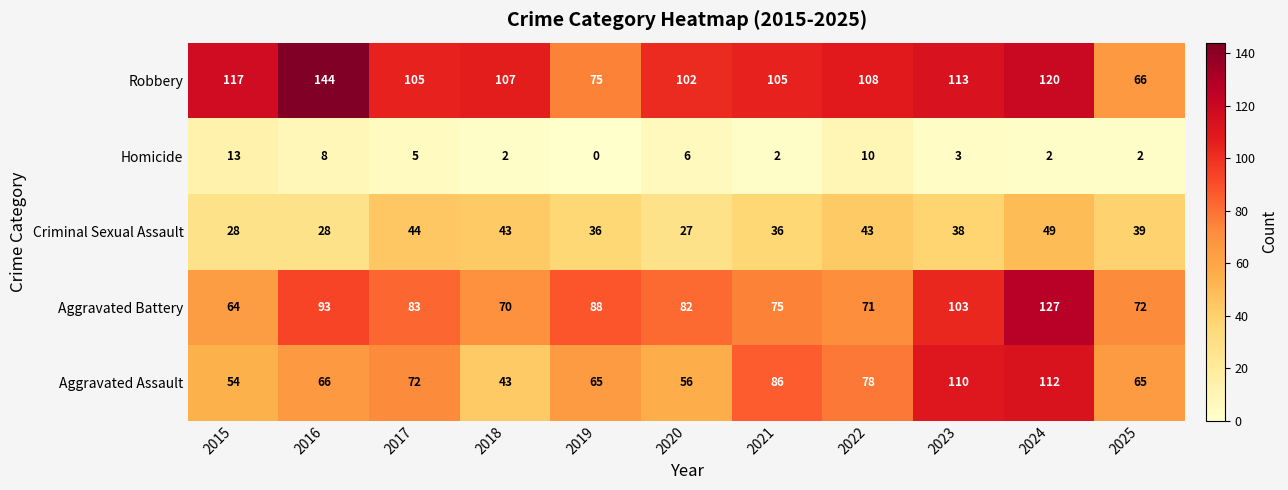

How many series are shown in this chart?

5